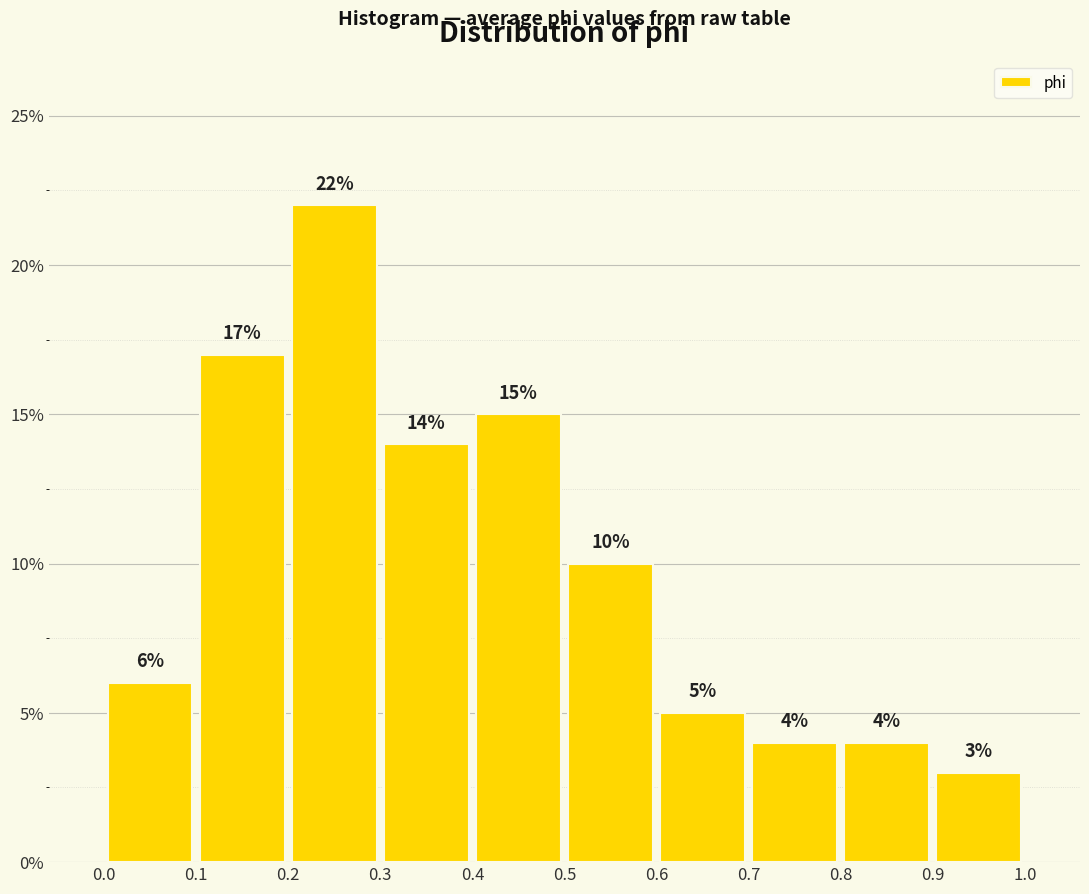

Reading left to right, transcribe this chart: for each bar, give the range it covers on the x-axis and its height.

0.0 to 0.1: 6
0.1 to 0.2: 17
0.2 to 0.3: 22
0.3 to 0.4: 14
0.4 to 0.5: 15
0.5 to 0.6: 10
0.6 to 0.7: 5
0.7 to 0.8: 4
0.8 to 0.9: 4
0.9 to 1.0: 3